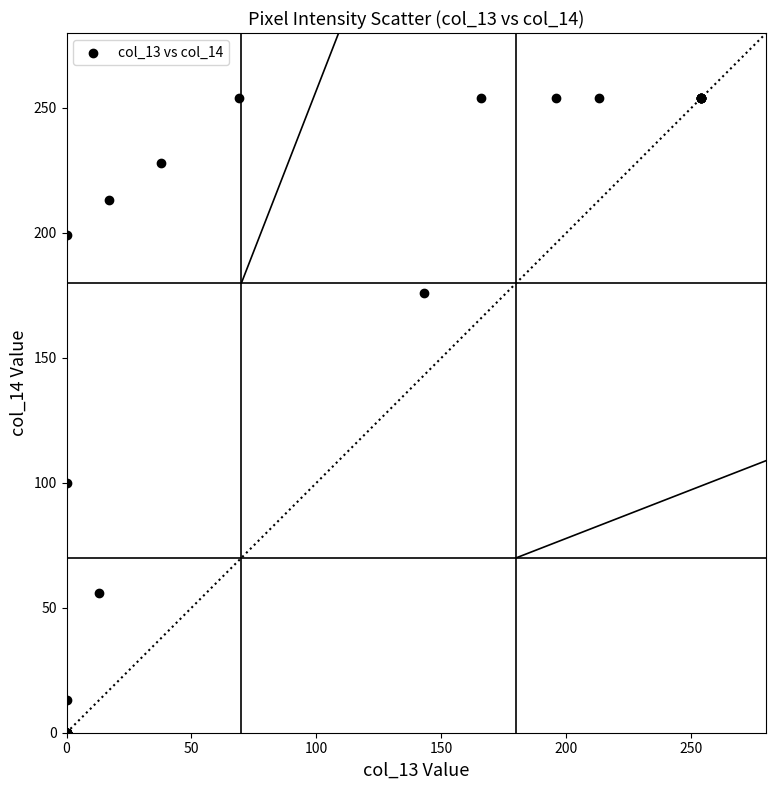

What Y value in the scatter plot is closest to 127?

100